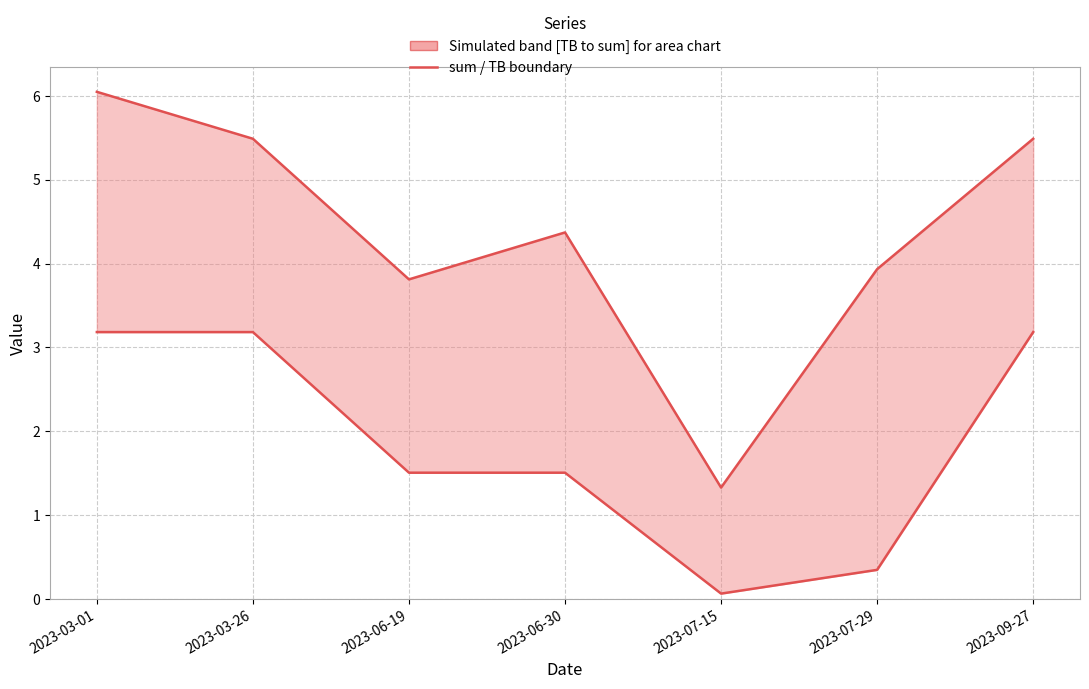

List the labels in order of TB value, largest first.

2023-03-01, 2023-03-26, 2023-09-27, 2023-06-19, 2023-06-30, 2023-07-29, 2023-07-15